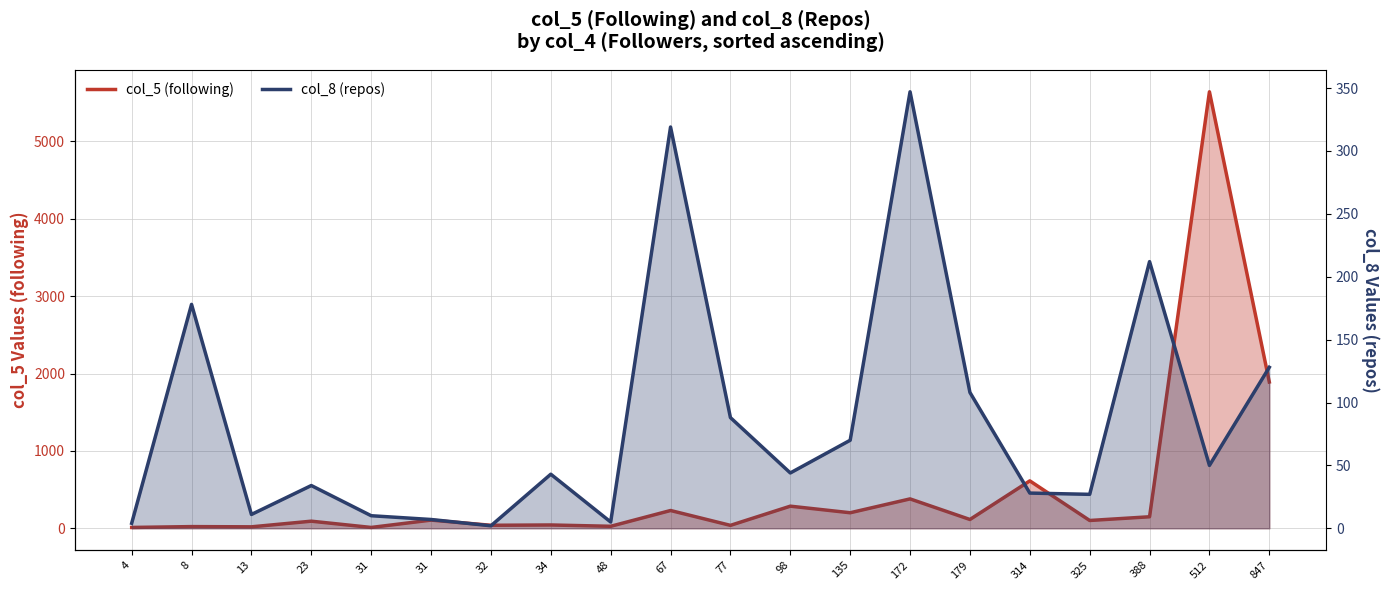

True or false: col_8 (repos) and col_5 (following) intersect in this chart.

True